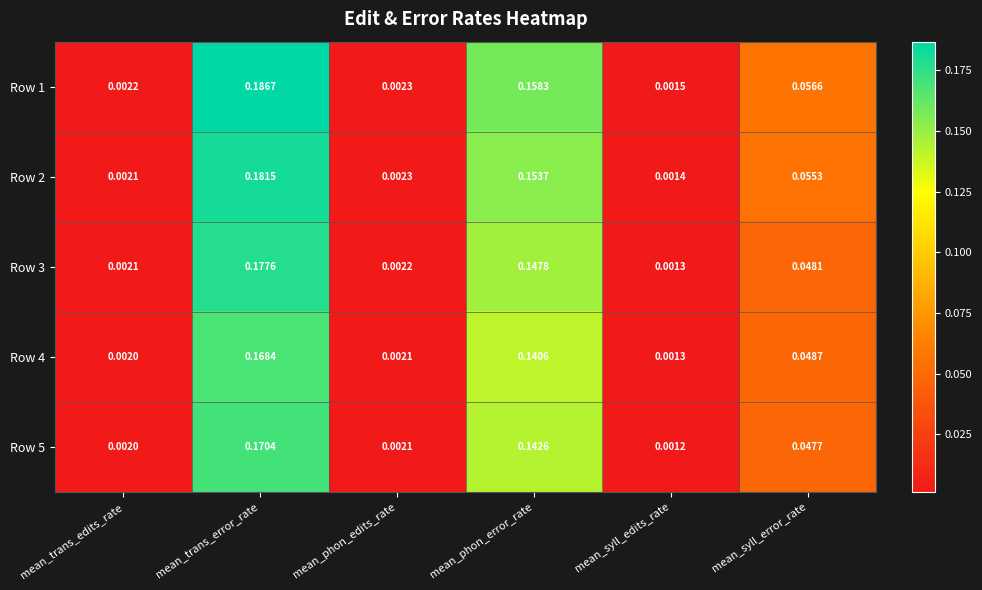

Where is Row 5 nearest to the value 0?

mean_syll_edits_rate